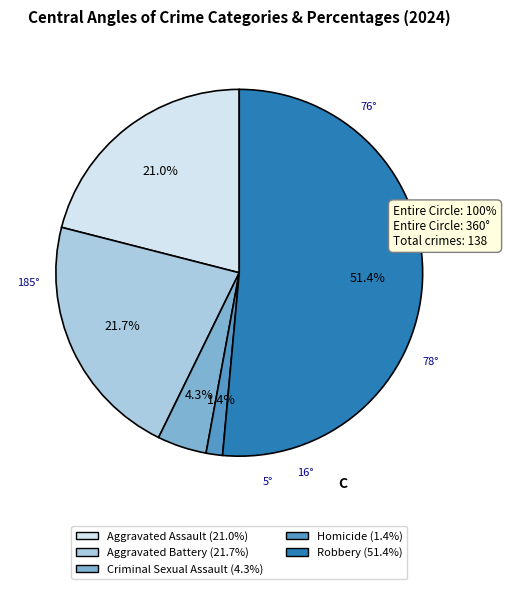

The Criminal Sexual Assault slice represents 4% of the pie. True or false?

True